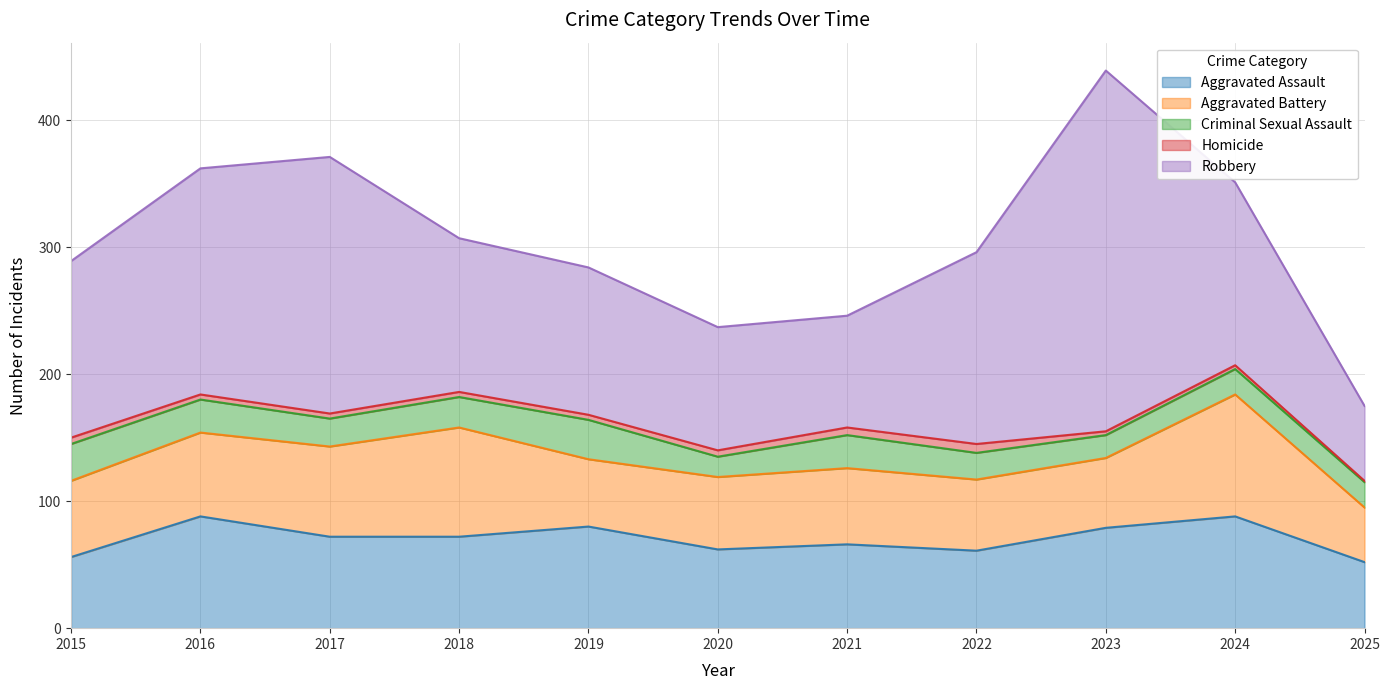

True or false: Homicide and Criminal Sexual Assault intersect in this chart.

False